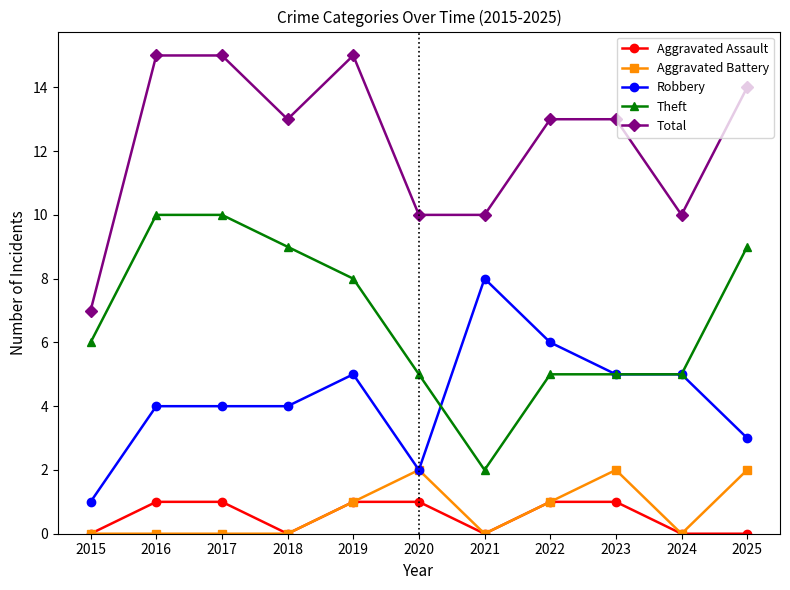

What is the value of the Total point at the 6th from the left?

10